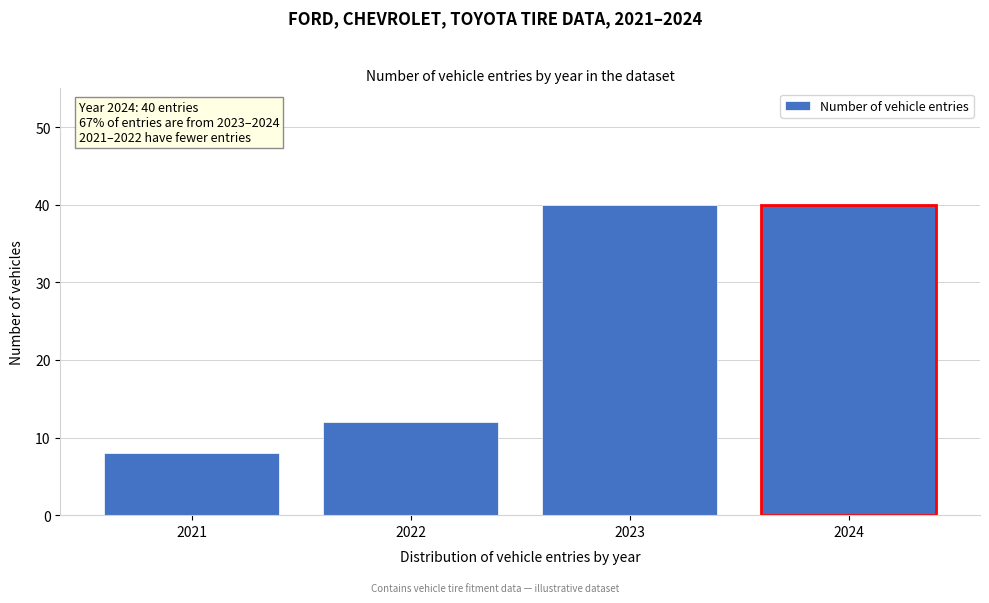

Reading left to right, transcribe all the data shown in this chart.

8	12	40	40